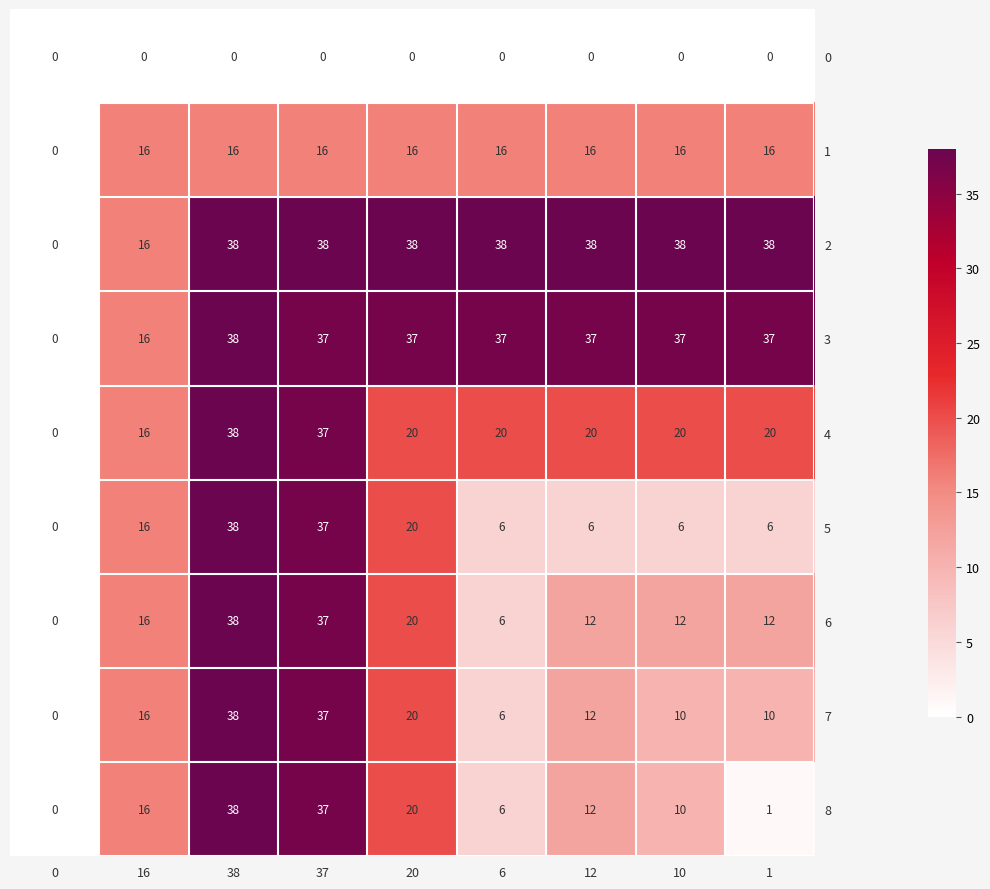

Count the 8 values in the range 6 to 20.

5